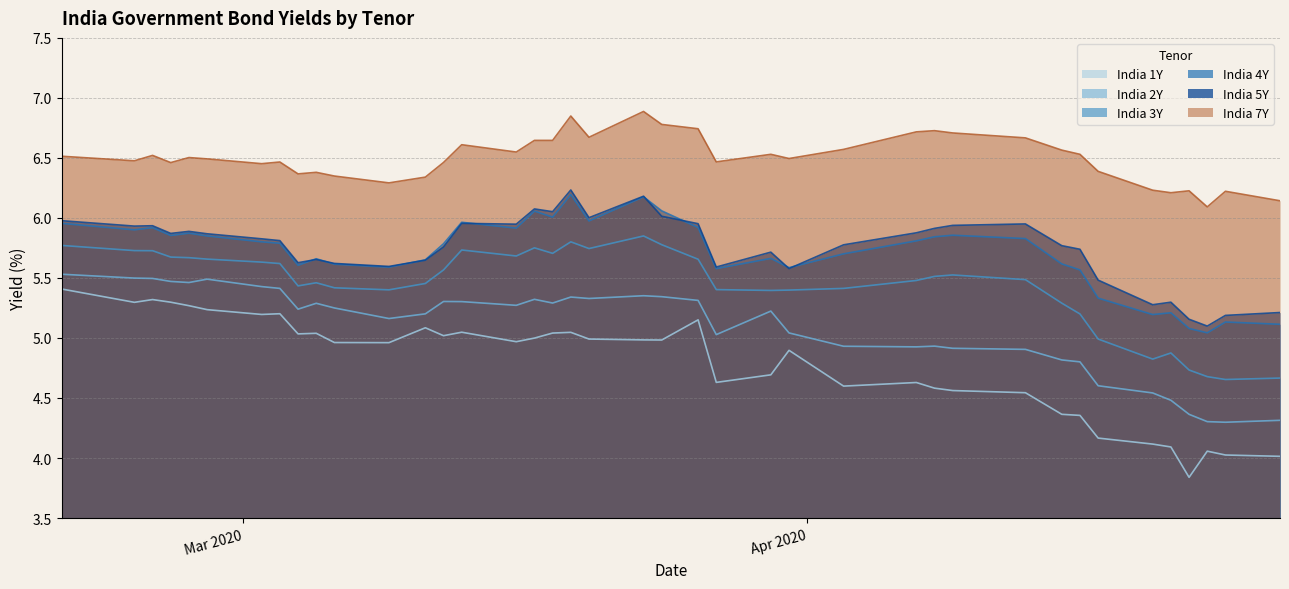

What is the difference between the second highest and minimum values in the India 1Y series?

1.5